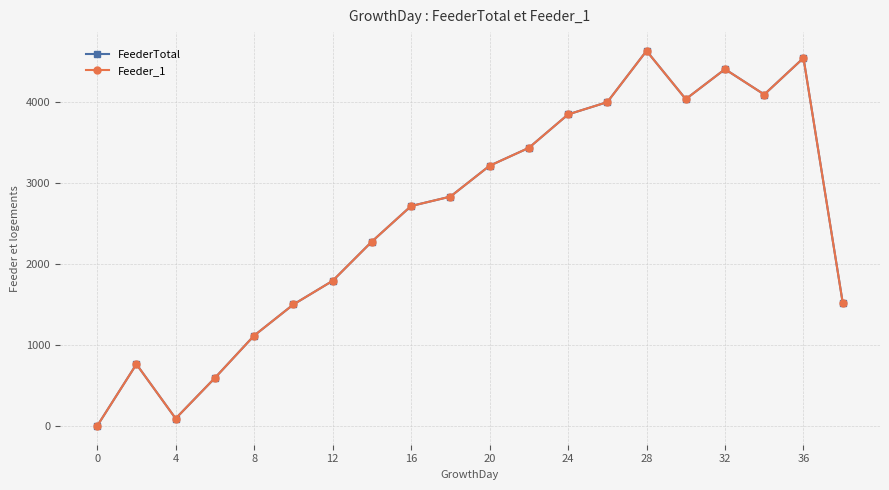

What is the maximum value for FeederTotal?

4632